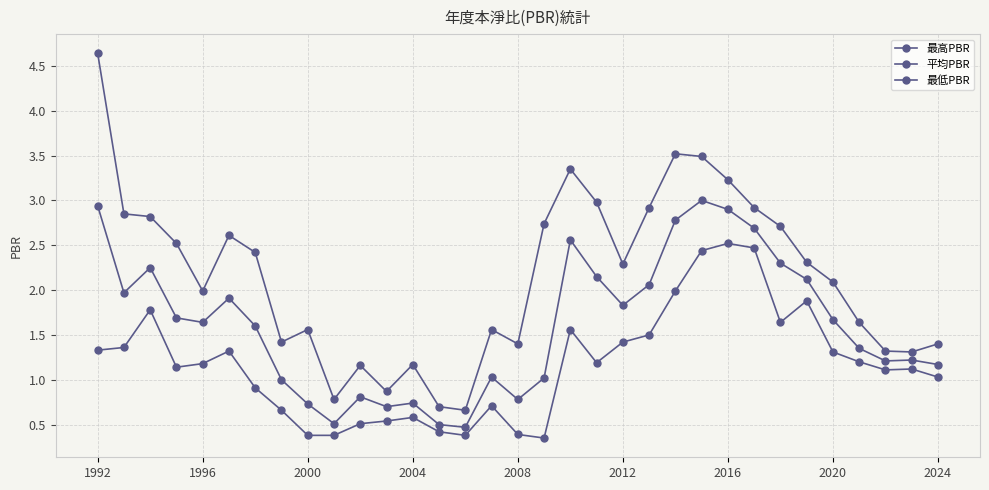

Count the number of categories in the chart.

33